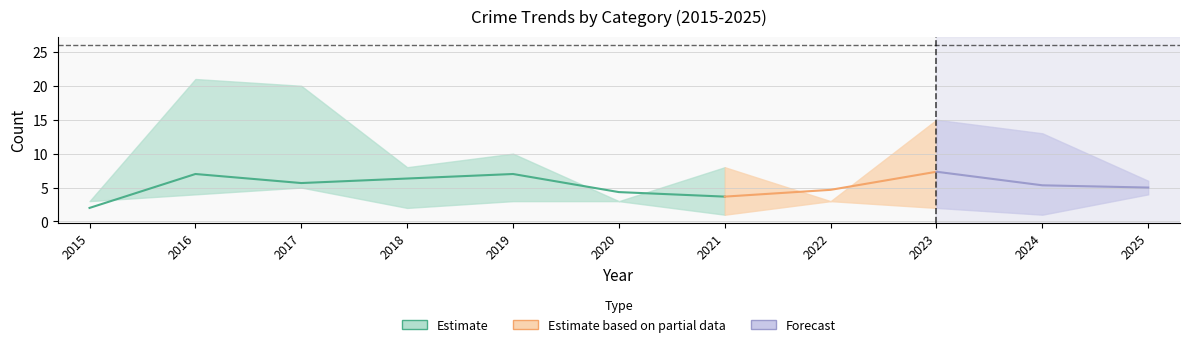

The value of Aggravated Assault at 2017 is 2. True or false?

False